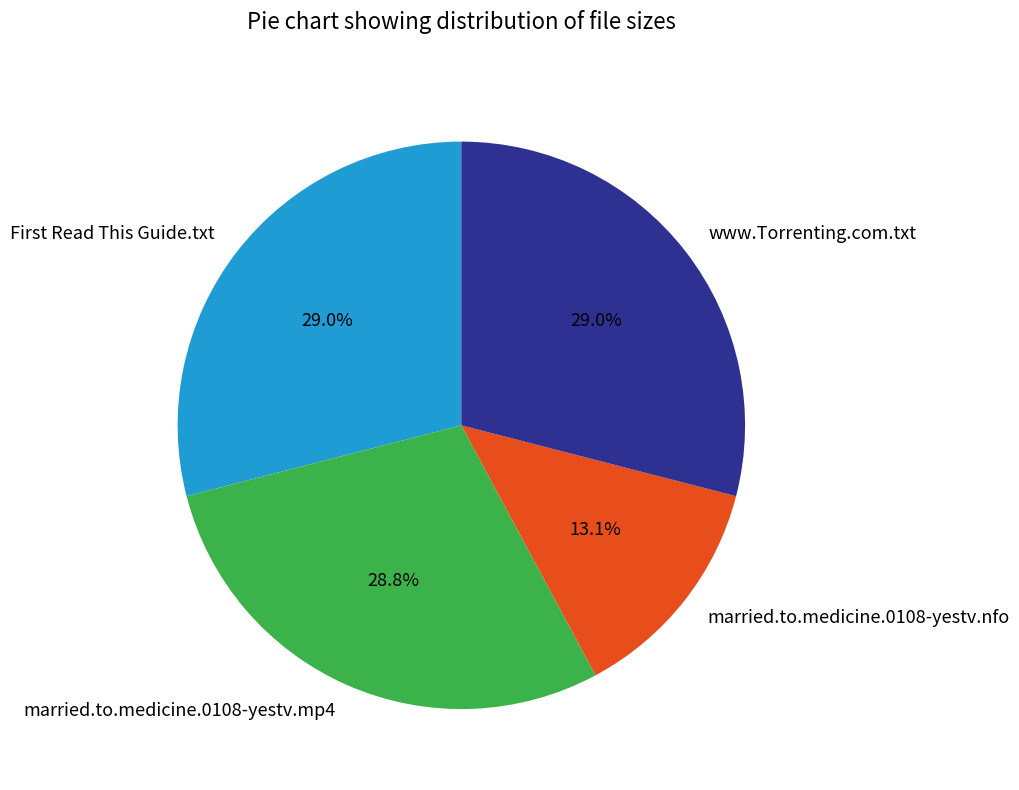

Which category has the smallest portion of the pie?

married.to.medicine.0108-yestv.nfo